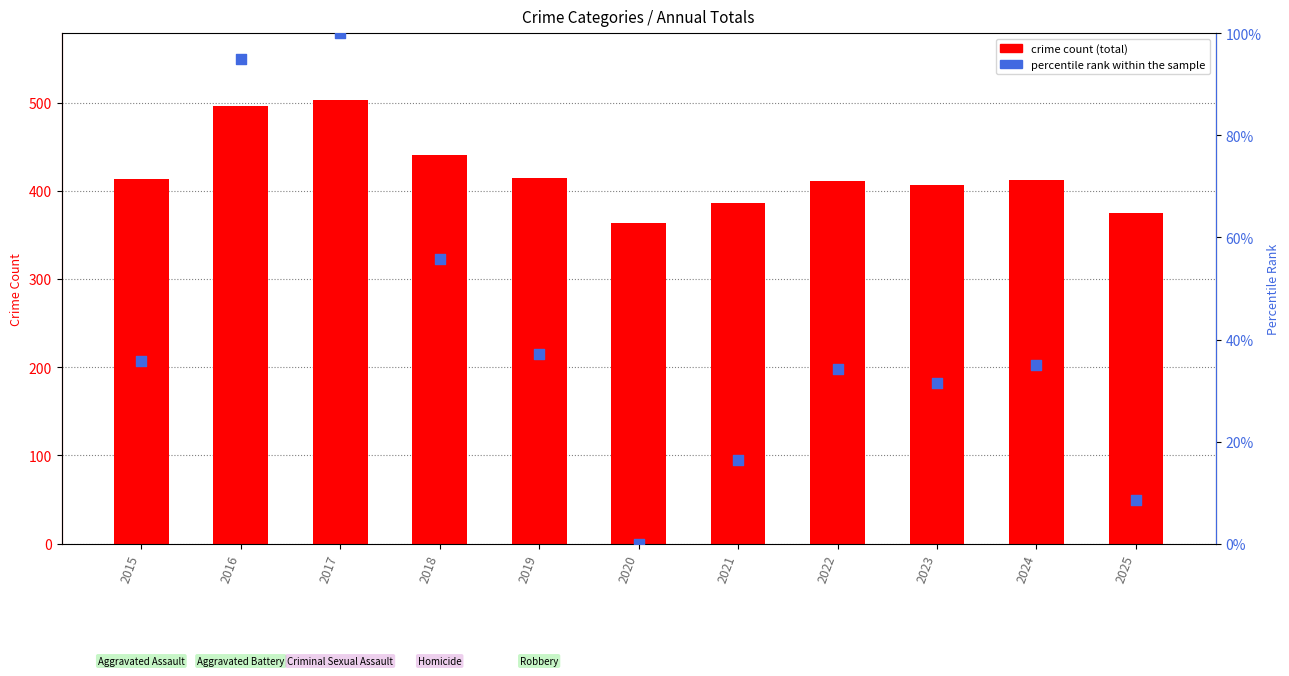

Which series has the largest total across all categories?

crime count